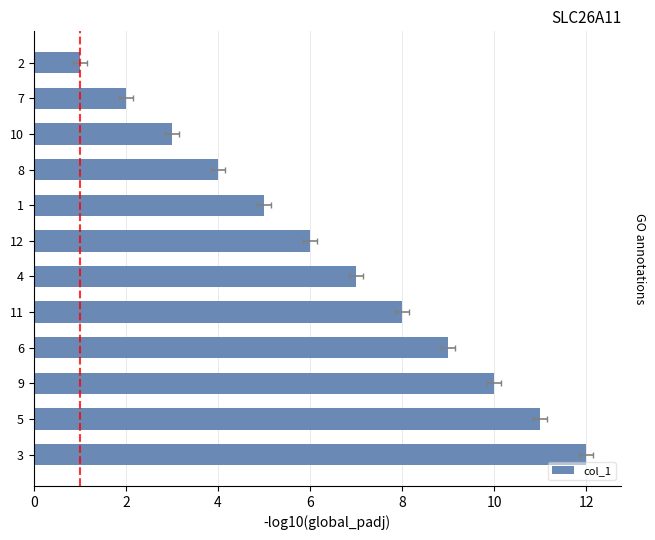

How many data points are above 7?

5